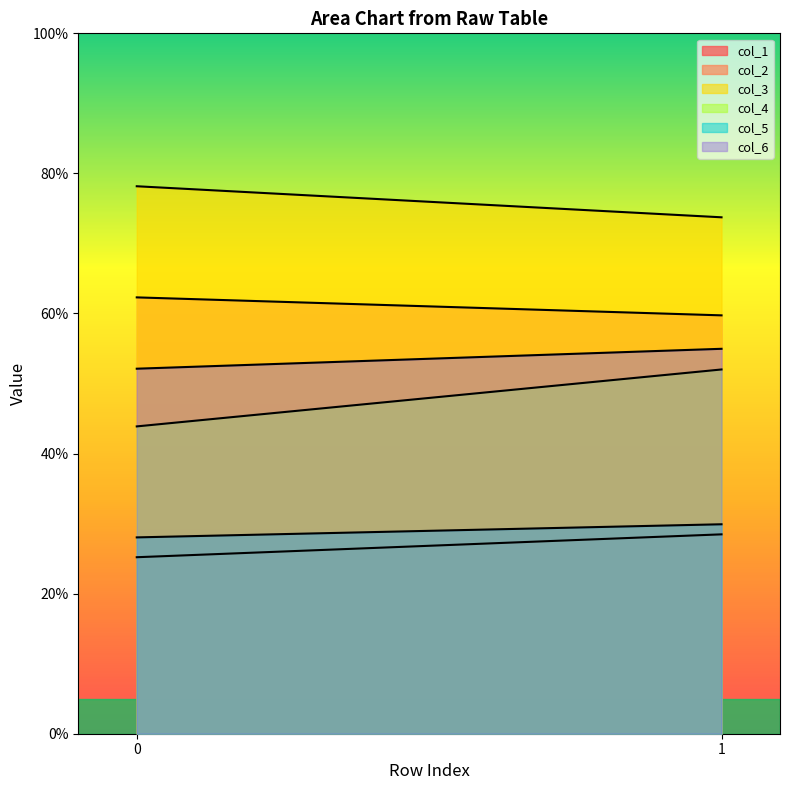

What is the minimum value for col_2?

59.7